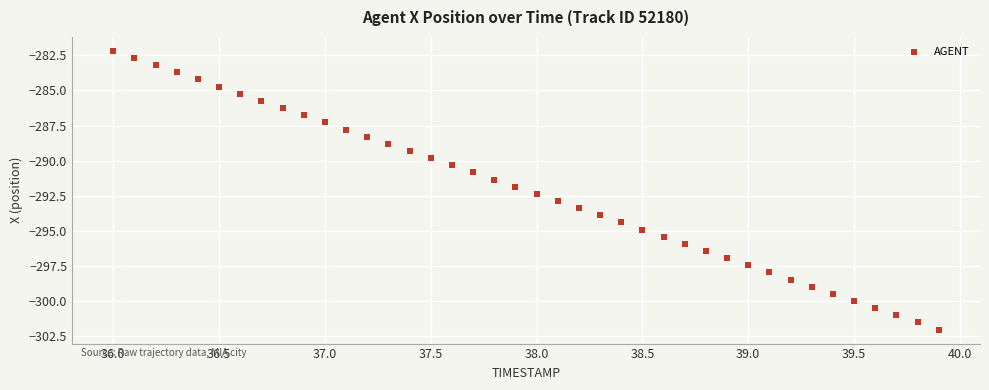

What is the range of X values (max minus min)?

3.9